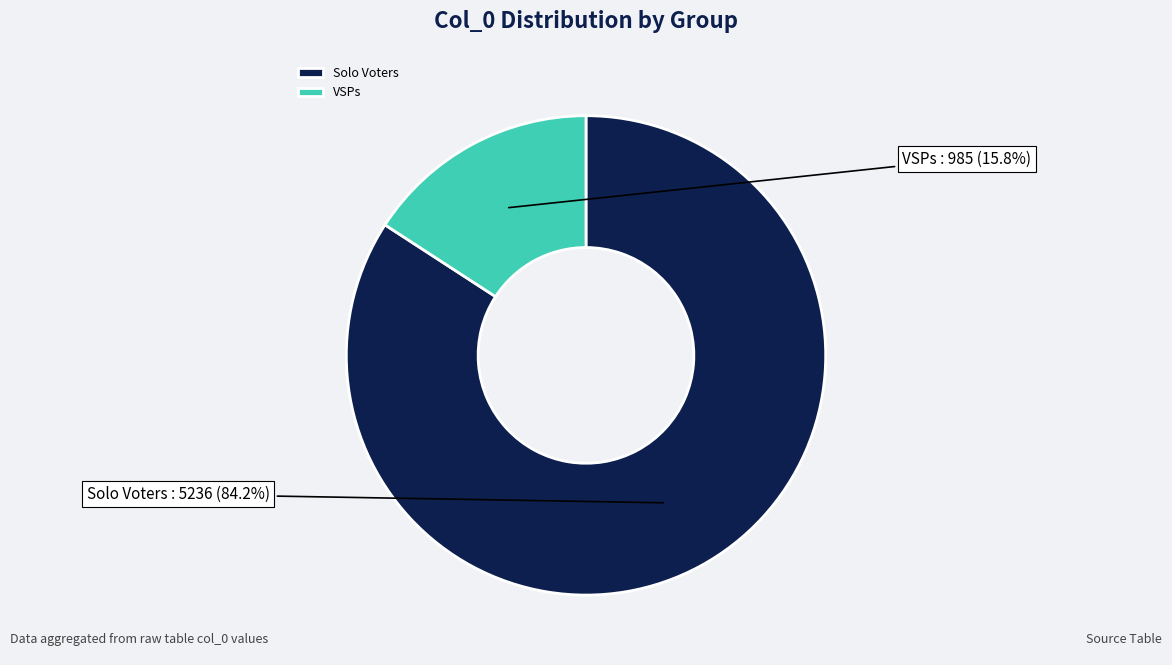

What is the largest slice in the pie chart?

Solo Voters